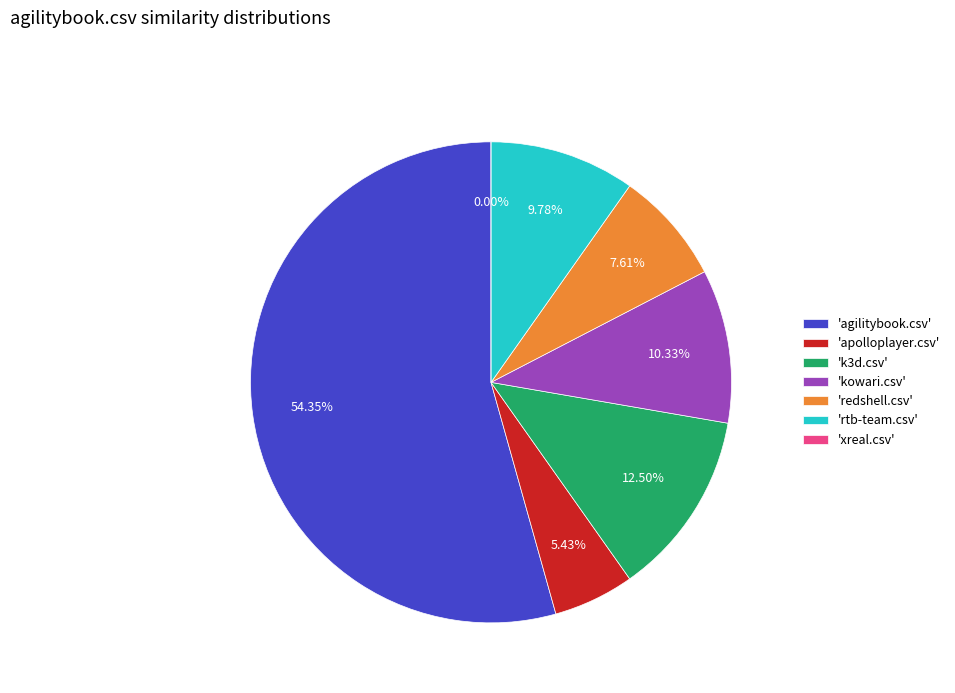

Which category accounts for the majority?

agilitybook.csv